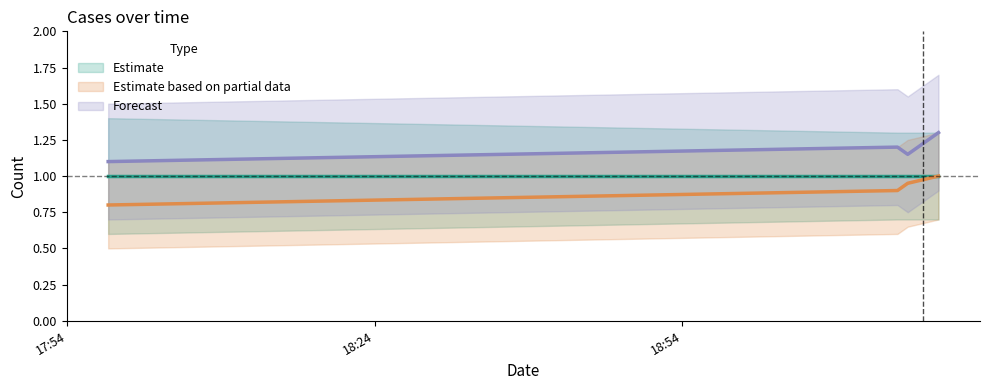

At how many categories does at least one series exceed 0?

4